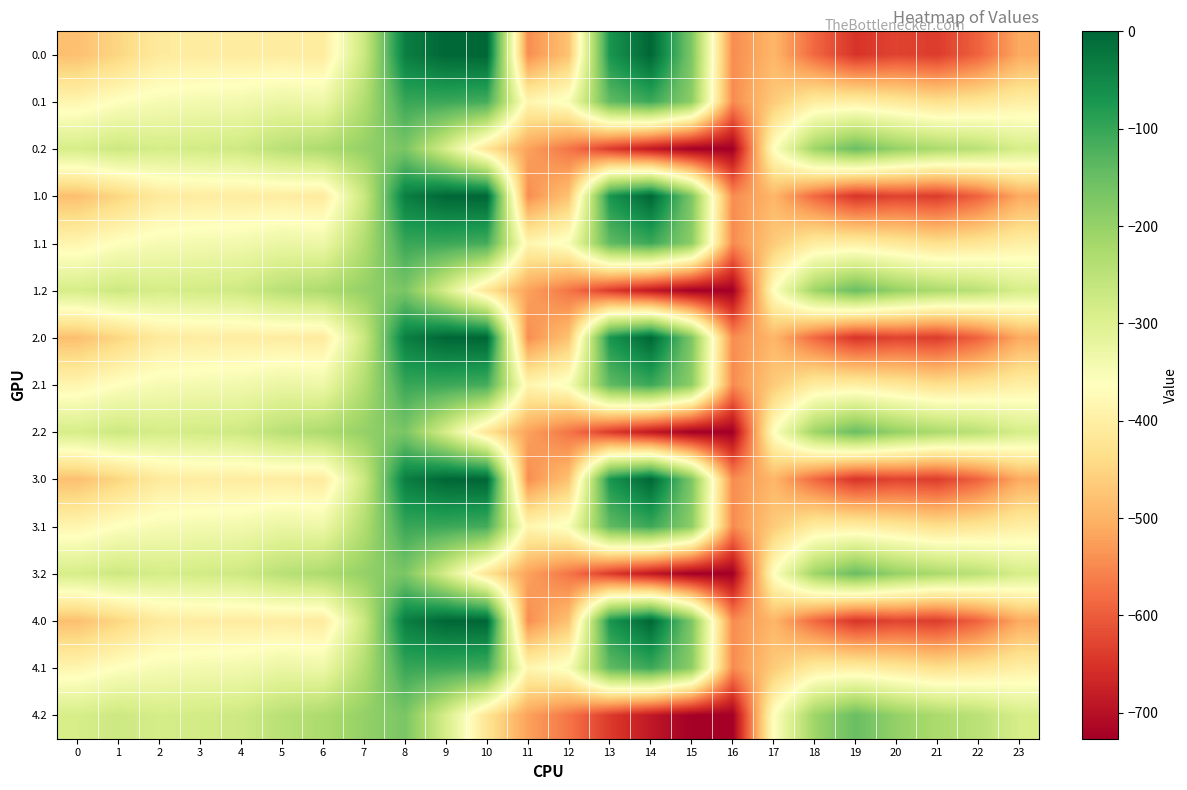

Reading left to right, transcribe all the data shown in this chart.

0.0: 0=-482.0	1=-449.5	2=-410.3	3=-404.4	4=-404.9	5=-403.8	6=-408.0	7=-270.7	8=-35.0	9=0.0	10=0.0	11=-544.3	12=-477.2	13=-70.2	14=-0.3	15=-172.8	16=-545.4	17=-494.8	18=-586.7	19=-649.2	20=-629.9	21=-638.4	22=-592.3	23=-511.3
0.1: 0=-384.6	1=-361.1	2=-347.9	3=-342.7	4=-339.6	5=-325.7	6=-332.2	7=-234.9	8=-102.3	9=-104.8	10=-114.0	11=-384.7	12=-350.8	13=-141.2	14=-105.5	15=-190.4	16=-547.3	17=-466.6	18=-405.4	19=-400.2	20=-414.5	21=-432.4	22=-419.9	23=-399.4
0.2: 0=-287.1	1=-272.7	2=-285.5	3=-281.0	4=-274.4	5=-245.0	6=-228.8	7=-199.0	8=-169.5	9=-288.5	10=-423.5	11=-520.6	12=-571.2	13=-640.4	14=-687.4	15=-725.8	16=-726.6	17=-362.4	18=-210.0	19=-151.0	20=-199.2	21=-226.4	22=-247.4	23=-287.5
1.0: 0=-482.0	1=-449.5	2=-410.3	3=-404.4	4=-404.9	5=-403.8	6=-408.0	7=-270.7	8=-35.0	9=0.0	10=0.0	11=-544.3	12=-477.2	13=-70.2	14=-0.3	15=-172.8	16=-545.4	17=-494.8	18=-586.7	19=-649.2	20=-629.9	21=-638.4	22=-592.3	23=-511.3
1.1: 0=-384.6	1=-361.1	2=-347.9	3=-342.7	4=-339.6	5=-325.7	6=-332.2	7=-234.9	8=-102.3	9=-104.8	10=-114.0	11=-384.7	12=-350.8	13=-141.2	14=-105.5	15=-190.4	16=-547.3	17=-466.6	18=-405.4	19=-400.2	20=-414.5	21=-432.4	22=-419.9	23=-399.4
1.2: 0=-287.1	1=-272.7	2=-285.5	3=-281.0	4=-274.4	5=-245.0	6=-228.8	7=-199.0	8=-169.5	9=-288.5	10=-423.5	11=-520.6	12=-571.2	13=-640.4	14=-687.4	15=-725.8	16=-726.6	17=-362.4	18=-210.0	19=-151.0	20=-199.2	21=-226.4	22=-247.4	23=-287.5
2.0: 0=-482.0	1=-449.5	2=-410.3	3=-404.4	4=-404.9	5=-403.8	6=-408.0	7=-270.7	8=-35.0	9=0.0	10=0.0	11=-544.3	12=-477.2	13=-70.2	14=-0.3	15=-172.8	16=-545.4	17=-494.8	18=-586.7	19=-649.2	20=-629.9	21=-638.4	22=-592.3	23=-511.3
2.1: 0=-384.6	1=-361.1	2=-347.9	3=-342.7	4=-339.6	5=-325.7	6=-332.2	7=-234.9	8=-102.3	9=-104.8	10=-114.0	11=-384.7	12=-350.8	13=-141.2	14=-105.5	15=-190.4	16=-547.3	17=-466.6	18=-405.4	19=-400.2	20=-414.5	21=-432.4	22=-419.9	23=-399.4
2.2: 0=-287.1	1=-272.7	2=-285.5	3=-281.0	4=-274.4	5=-245.0	6=-228.8	7=-199.0	8=-169.5	9=-288.5	10=-423.5	11=-520.6	12=-571.2	13=-640.4	14=-687.4	15=-725.8	16=-726.6	17=-362.4	18=-210.0	19=-151.0	20=-199.2	21=-226.4	22=-247.4	23=-287.5
3.0: 0=-482.0	1=-449.5	2=-410.3	3=-404.4	4=-404.9	5=-403.8	6=-408.0	7=-270.7	8=-35.0	9=0.0	10=0.0	11=-544.3	12=-477.2	13=-70.2	14=-0.3	15=-172.8	16=-545.4	17=-494.8	18=-586.7	19=-649.2	20=-629.9	21=-638.4	22=-592.3	23=-511.3
3.1: 0=-384.6	1=-361.1	2=-347.9	3=-342.7	4=-339.6	5=-325.7	6=-332.2	7=-234.9	8=-102.3	9=-104.8	10=-114.0	11=-384.7	12=-350.8	13=-141.2	14=-105.5	15=-190.4	16=-547.3	17=-466.6	18=-405.4	19=-400.2	20=-414.5	21=-432.4	22=-419.9	23=-399.4
3.2: 0=-287.1	1=-272.7	2=-285.5	3=-281.0	4=-274.4	5=-245.0	6=-228.8	7=-199.0	8=-169.5	9=-288.5	10=-423.5	11=-520.6	12=-571.2	13=-640.4	14=-687.4	15=-725.8	16=-726.6	17=-362.4	18=-210.0	19=-151.0	20=-199.2	21=-226.4	22=-247.4	23=-287.5
4.0: 0=-482.0	1=-449.5	2=-410.3	3=-404.4	4=-404.9	5=-403.8	6=-408.0	7=-270.7	8=-35.0	9=0.0	10=0.0	11=-544.3	12=-477.2	13=-70.2	14=-0.3	15=-172.8	16=-545.4	17=-494.8	18=-586.7	19=-649.2	20=-629.9	21=-638.4	22=-592.3	23=-511.3
4.1: 0=-384.6	1=-361.1	2=-347.9	3=-342.7	4=-339.6	5=-325.7	6=-332.2	7=-234.9	8=-102.3	9=-104.8	10=-114.0	11=-384.7	12=-350.8	13=-141.2	14=-105.5	15=-190.4	16=-547.3	17=-466.6	18=-405.4	19=-400.2	20=-414.5	21=-432.4	22=-419.9	23=-399.4
4.2: 0=-287.1	1=-272.7	2=-285.5	3=-281.0	4=-274.4	5=-245.0	6=-228.8	7=-199.0	8=-169.5	9=-288.5	10=-423.5	11=-520.6	12=-571.2	13=-640.4	14=-687.4	15=-725.8	16=-726.6	17=-362.4	18=-210.0	19=-151.0	20=-199.2	21=-226.4	22=-247.4	23=-287.5